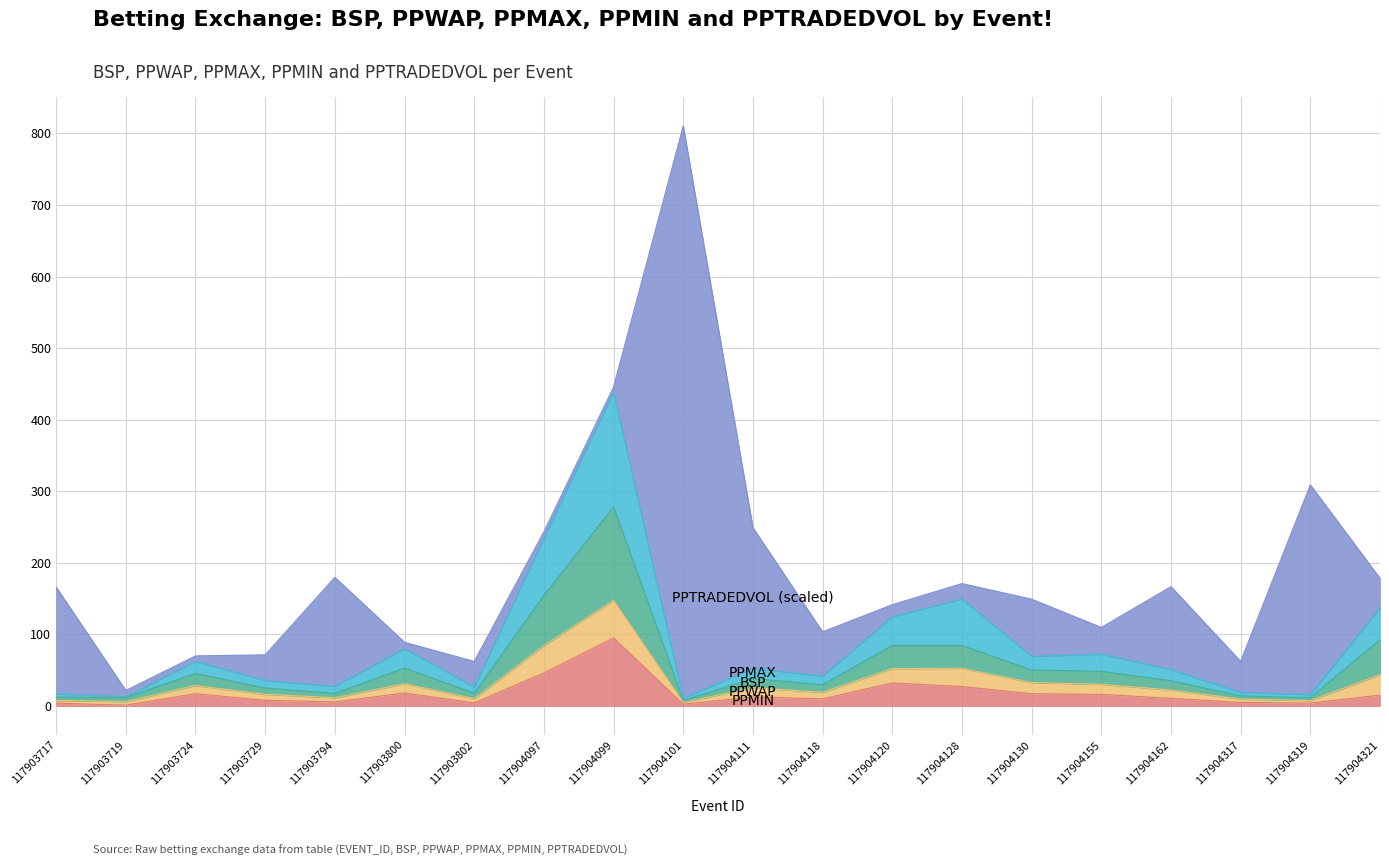

At which category is the sum across all series the highest?

117904101